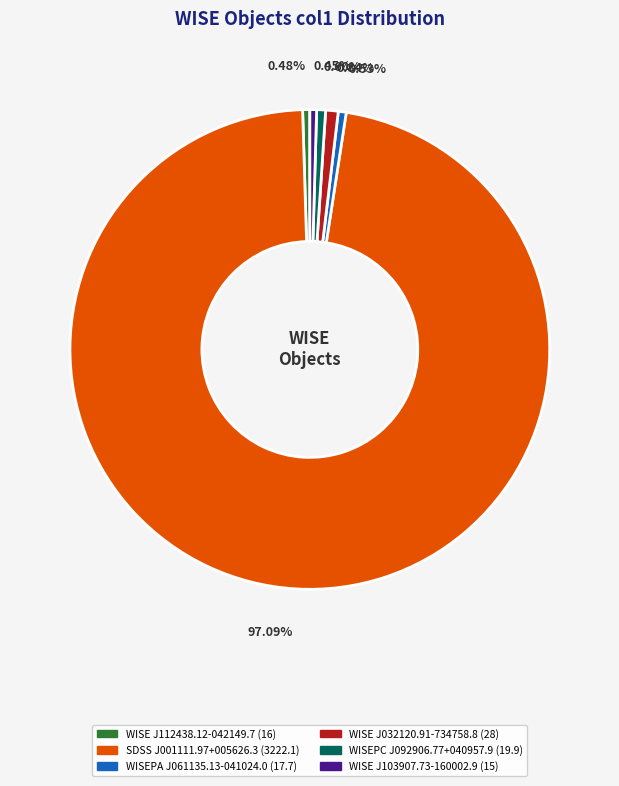

Is there any slice that represents more than half of the pie?

Yes